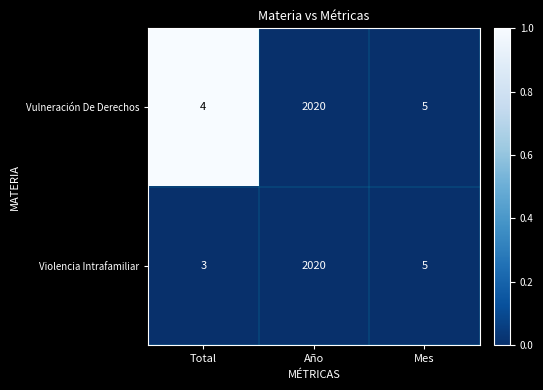

Reading left to right, list all the values displayed in this chart.

Vulneración De Derechos: Total=4	Año=2020	Mes=5
Violencia Intrafamiliar: Total=3	Año=2020	Mes=5